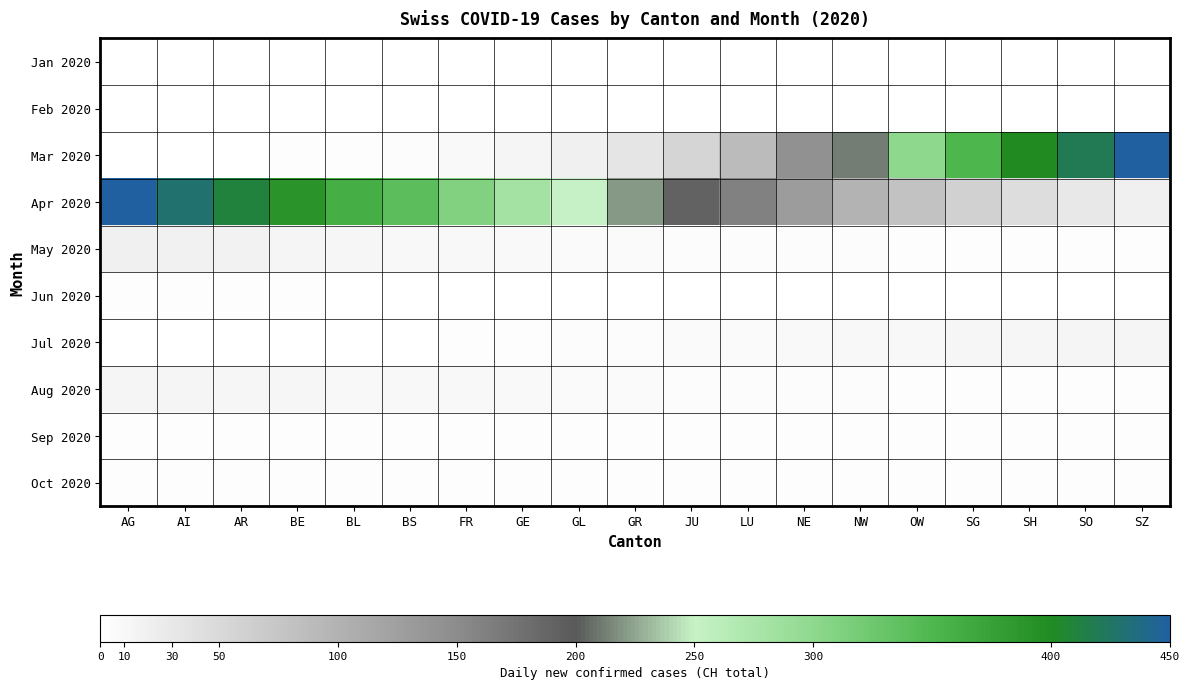

Which category has the lowest value across all series?

AG